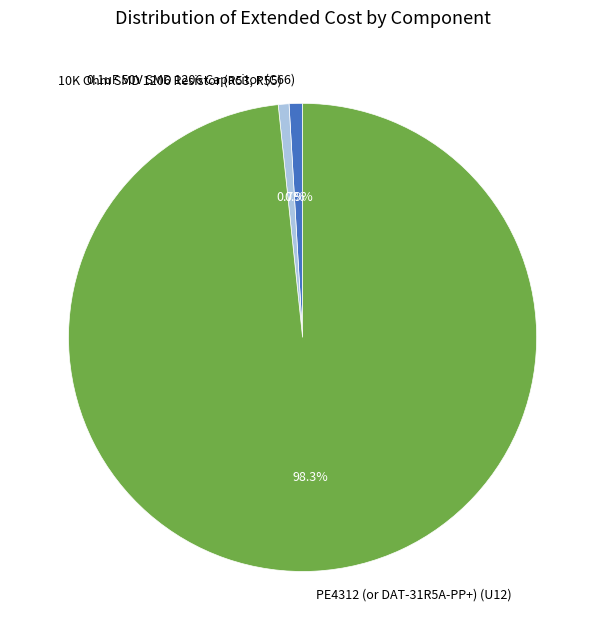

To the nearest percent, what percentage of the pie is 10K Ohm SMD 1206 Resistor (R53, R55)?

1%